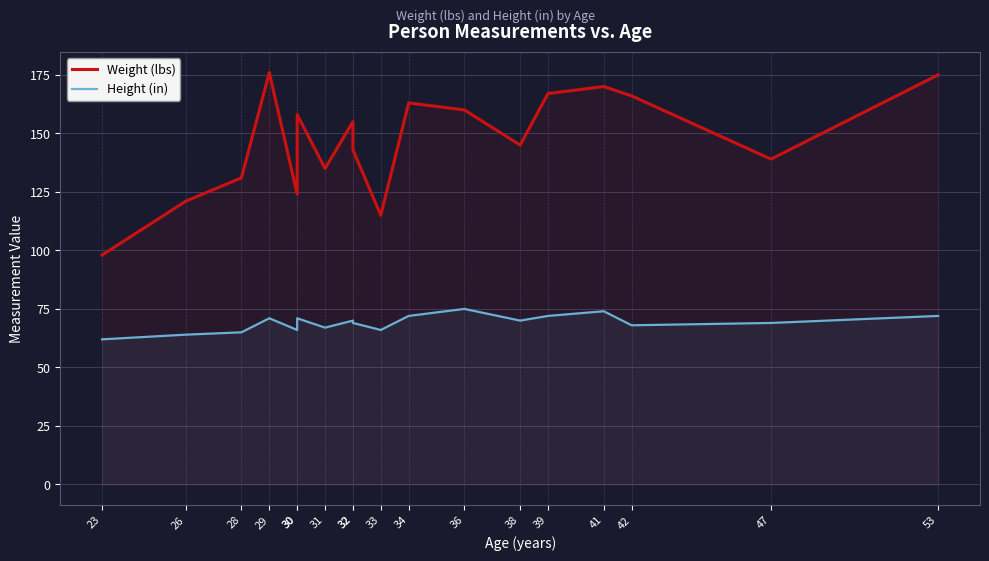

Where is the first local maximum for Weight (lbs)?

29